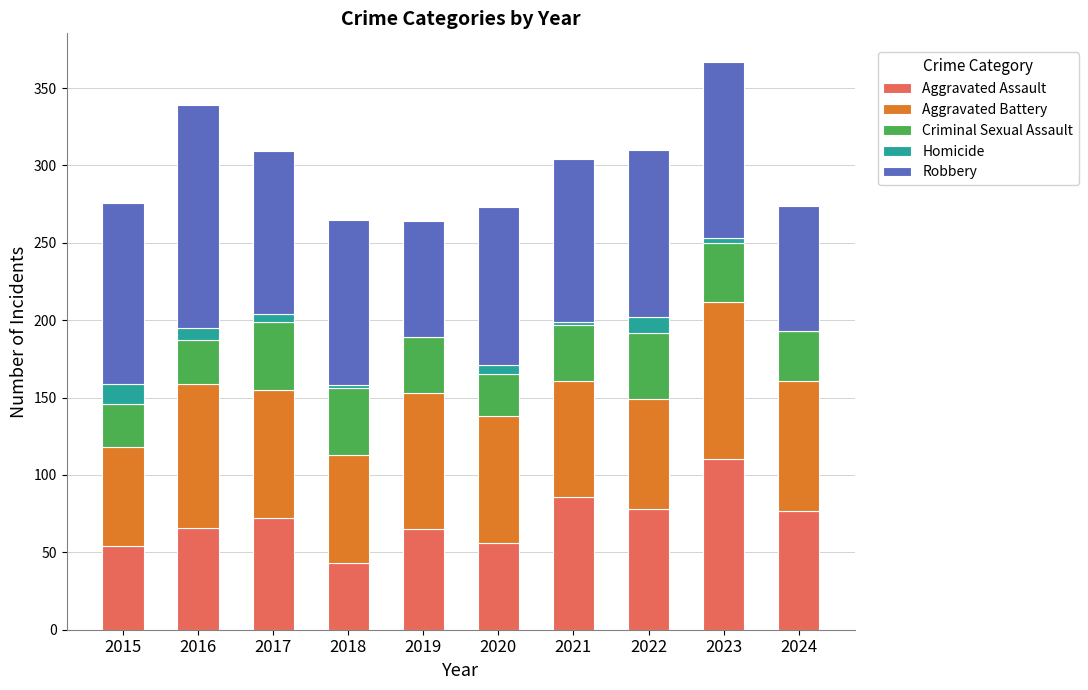

What is the total value across all series at 2015?

276